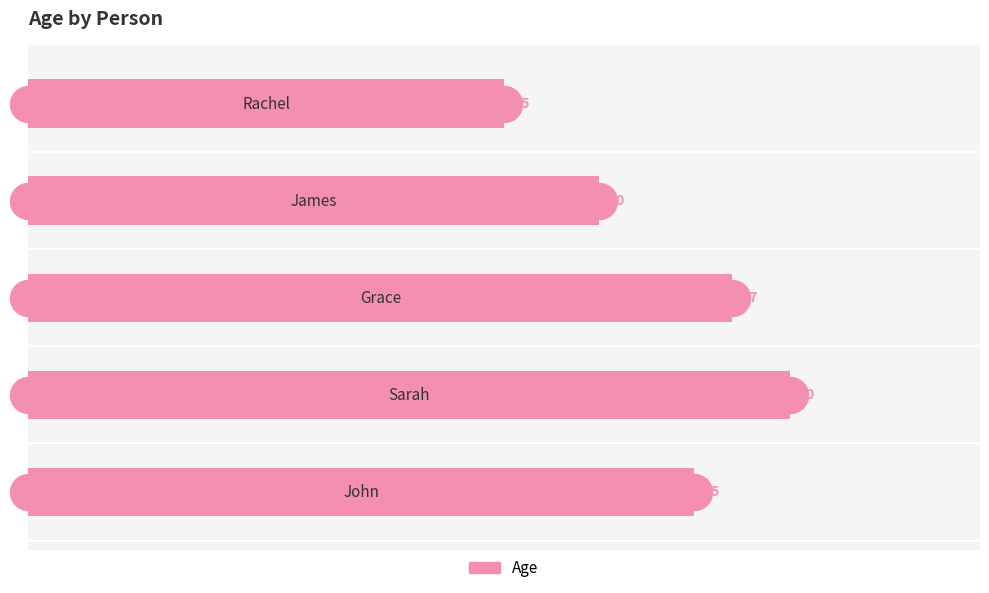

How many values are between 30 and 37?

3